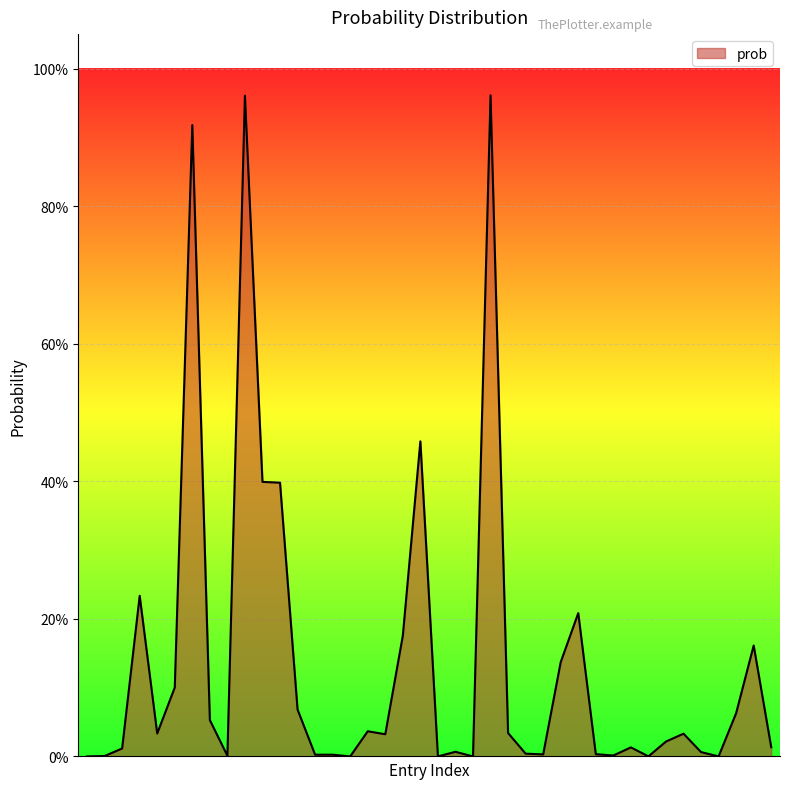

Does the chart display data point markers on the line(s)?

No